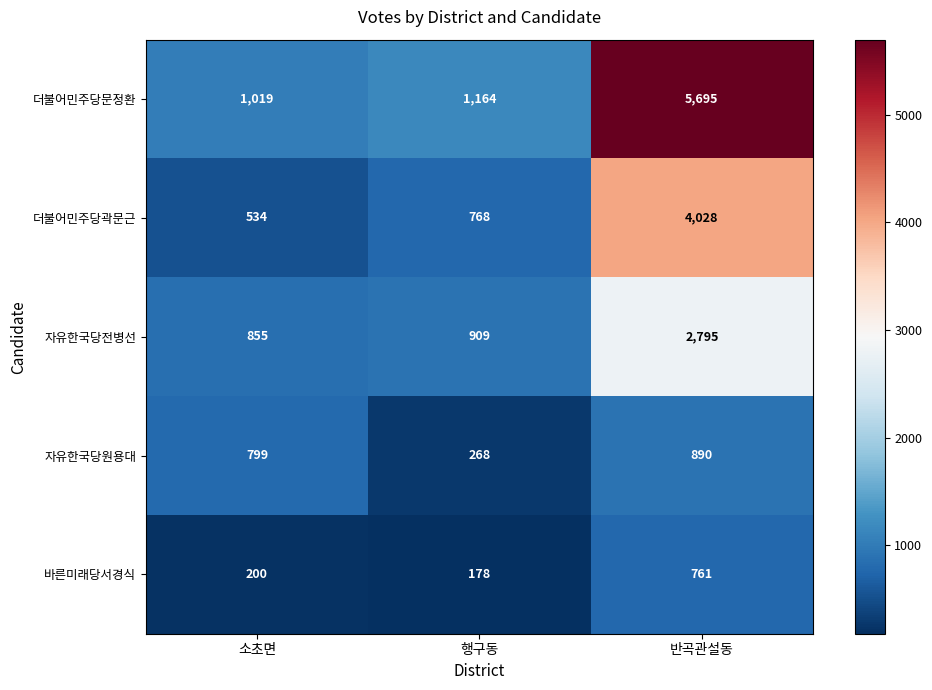

Which series has the widest spread of values?

더불어민주당문정환